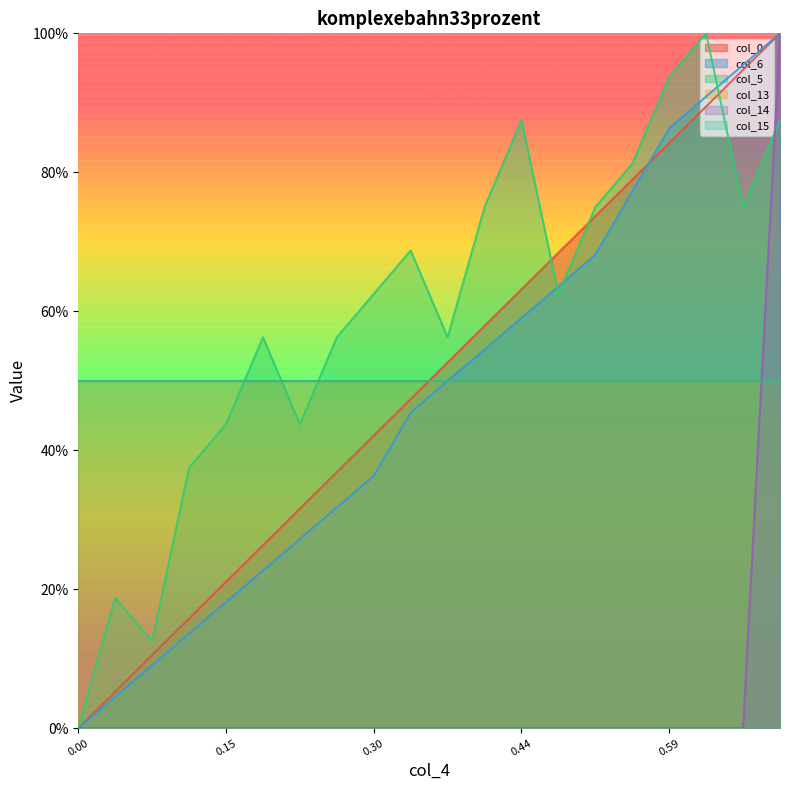

At which category does col_5 reach its first local peak?

2